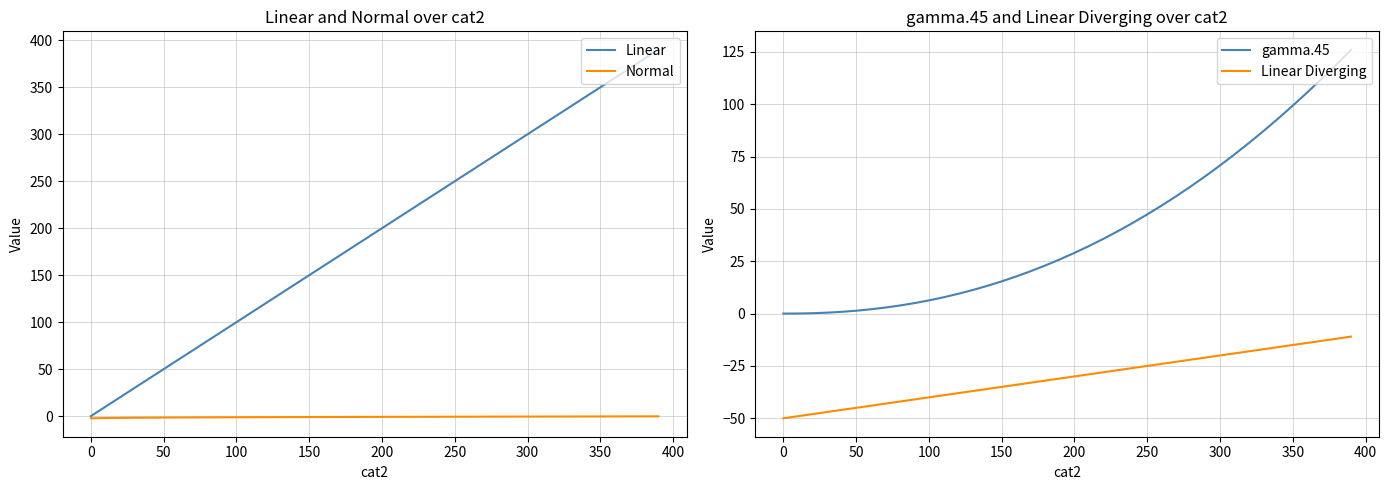

How many values in the Linear series exceed 200?

19